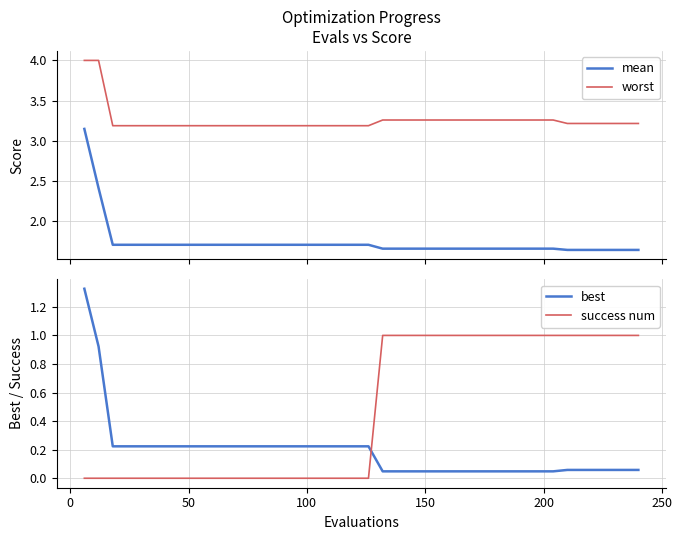

True or false: mean has more than 0 interior local peaks.

False